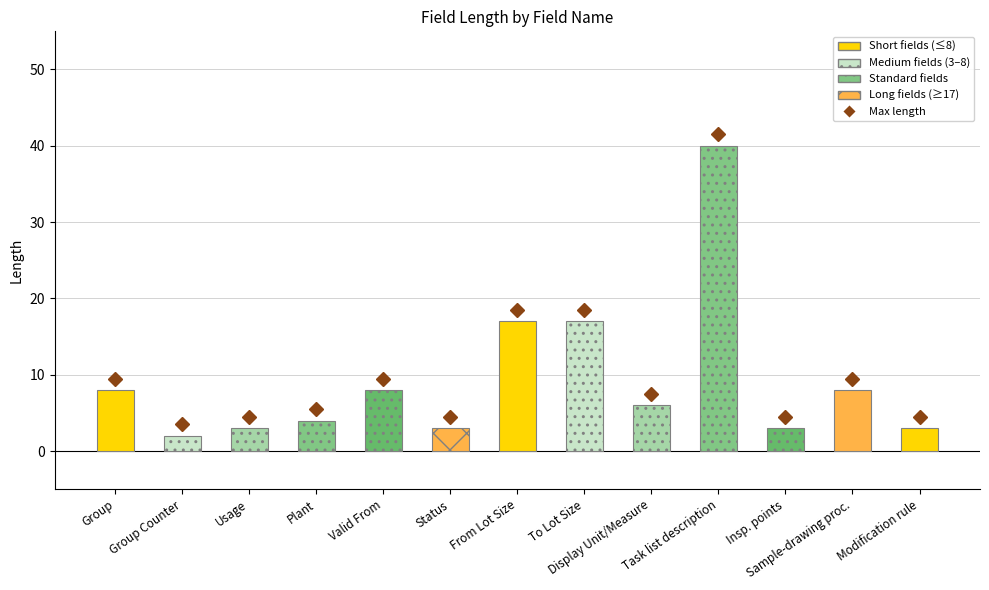

What is the sum of all values?

122